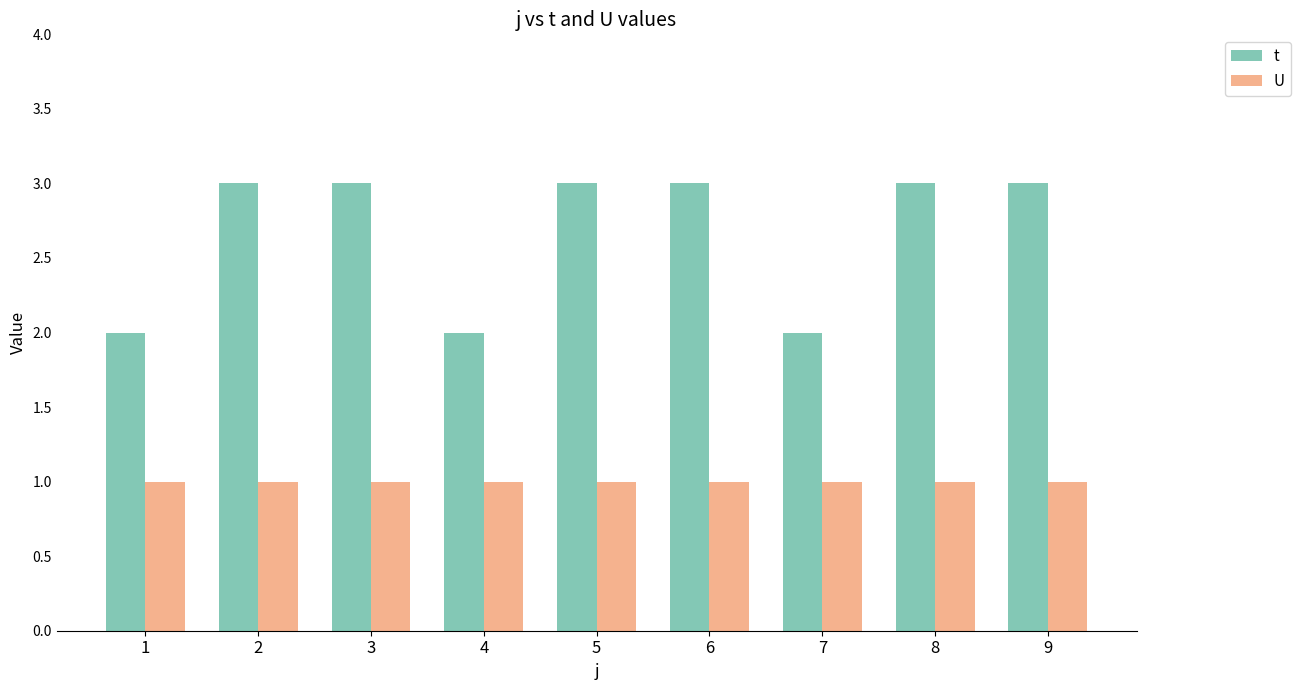

Rank the series at 4 from lowest to highest value.

U, t